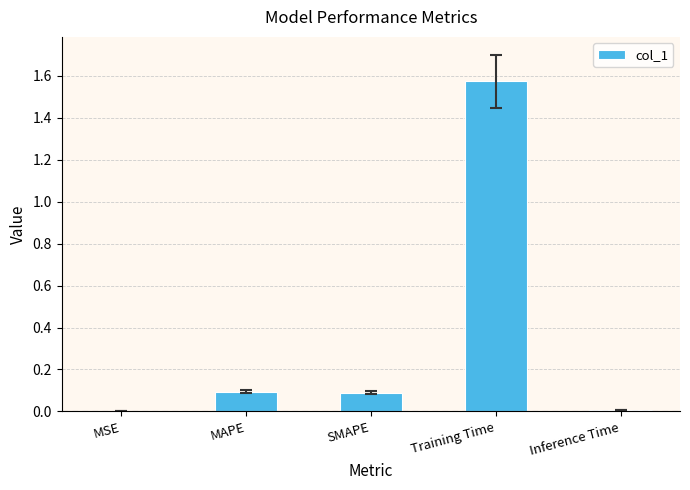

True or false: the data shows 0.0 at MAPE.

False